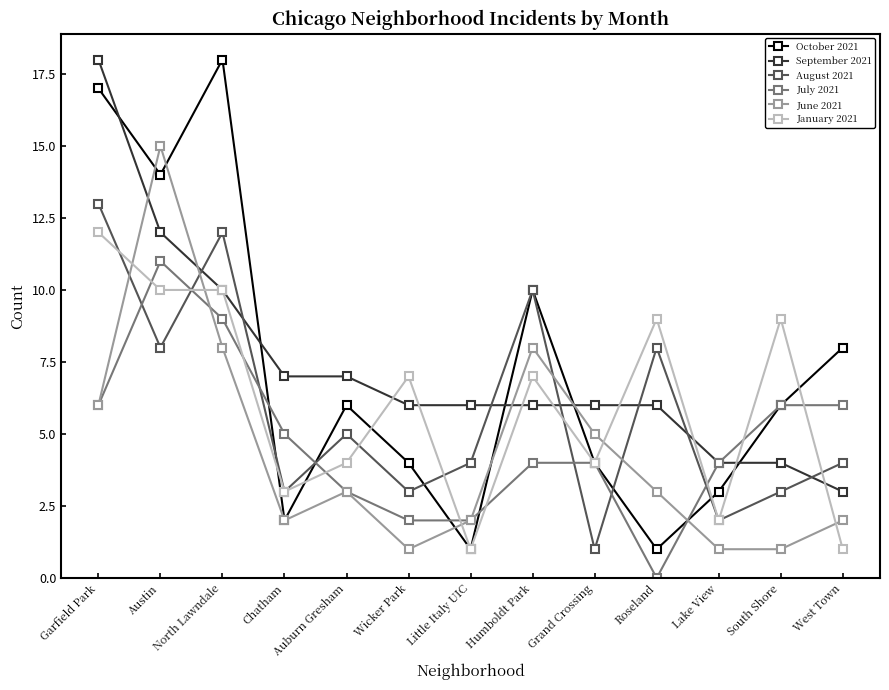

Between Garfield Park and North Lawndale, which series saw the biggest shift?

September 2021